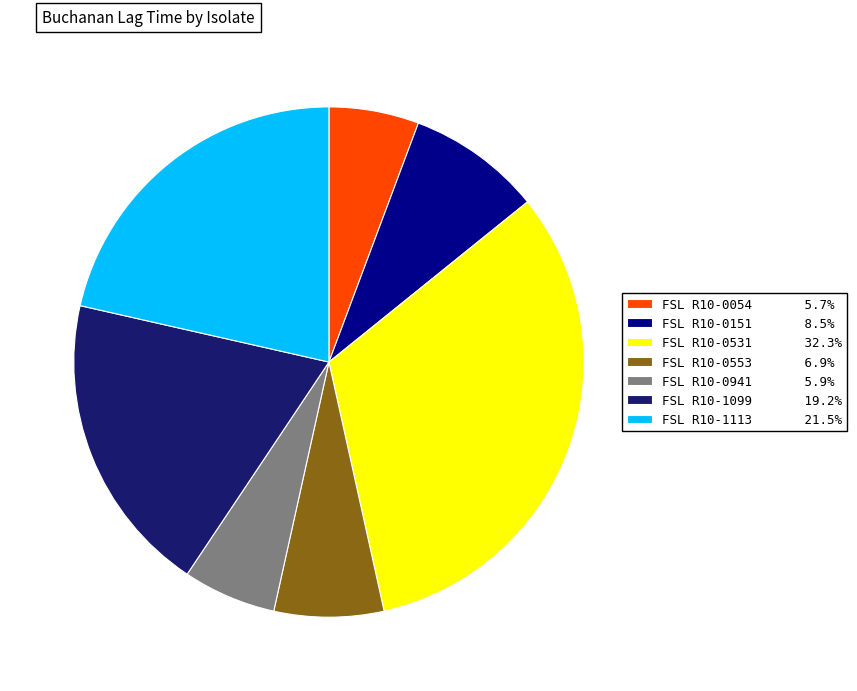

Does FSL R10-0151 represent more than half of the total?

No